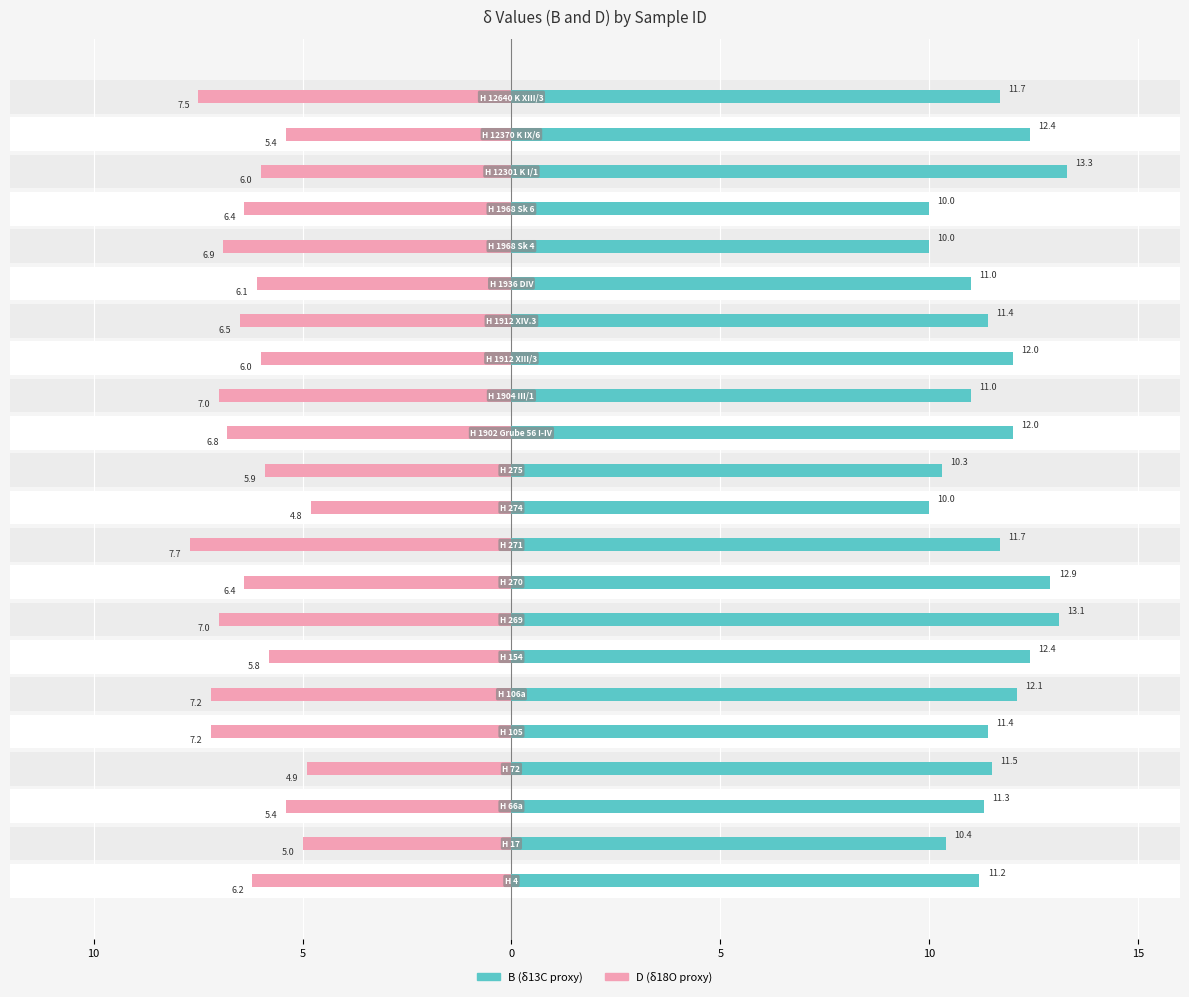

Which series changed the most between 5 and 16?

D